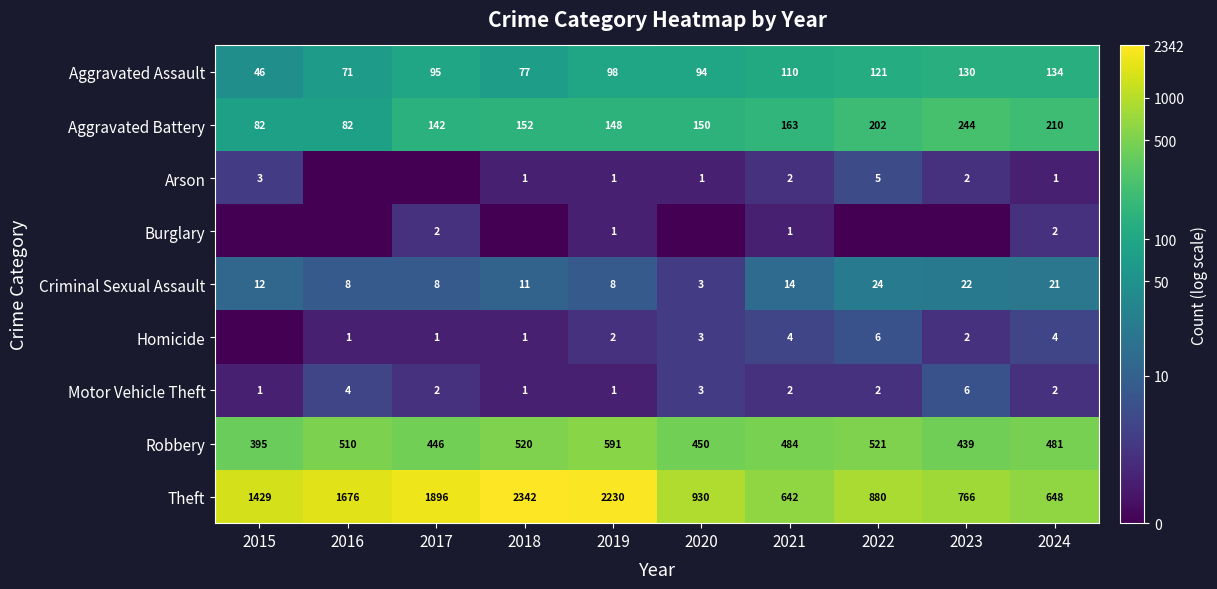

Is it true that Criminal Sexual Assault equals 2.5 at 2018?

True